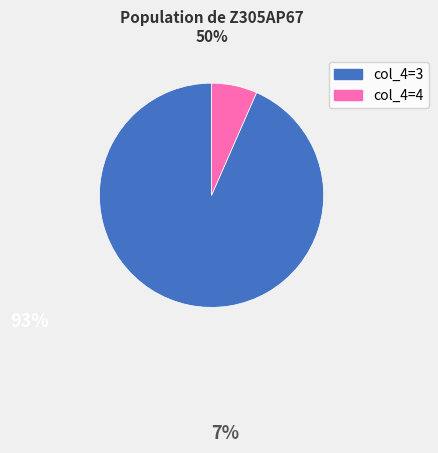

What is the majority slice?

col_4=3